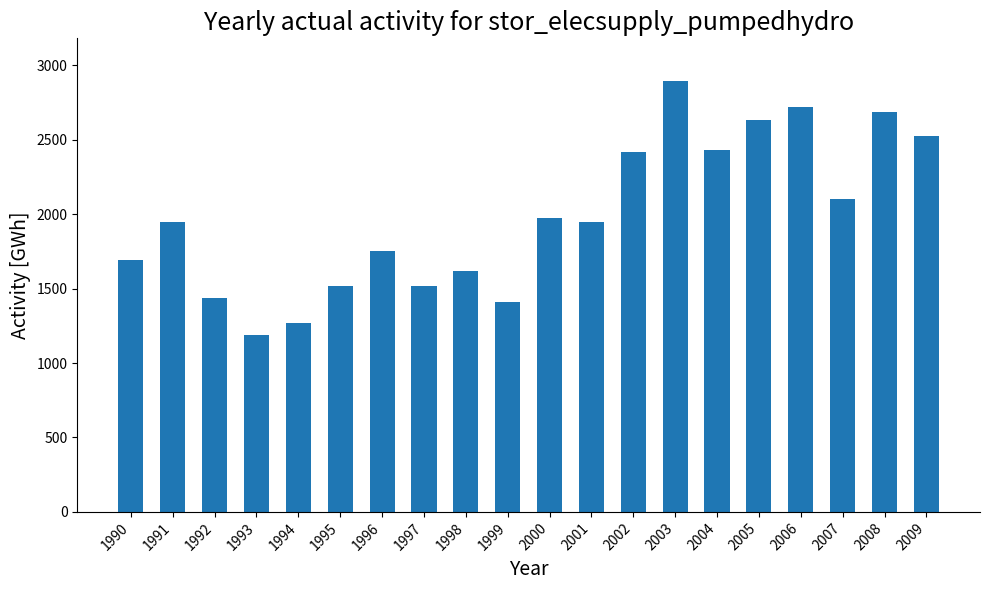

What is the change in value from 1997 to 2003?

+1374